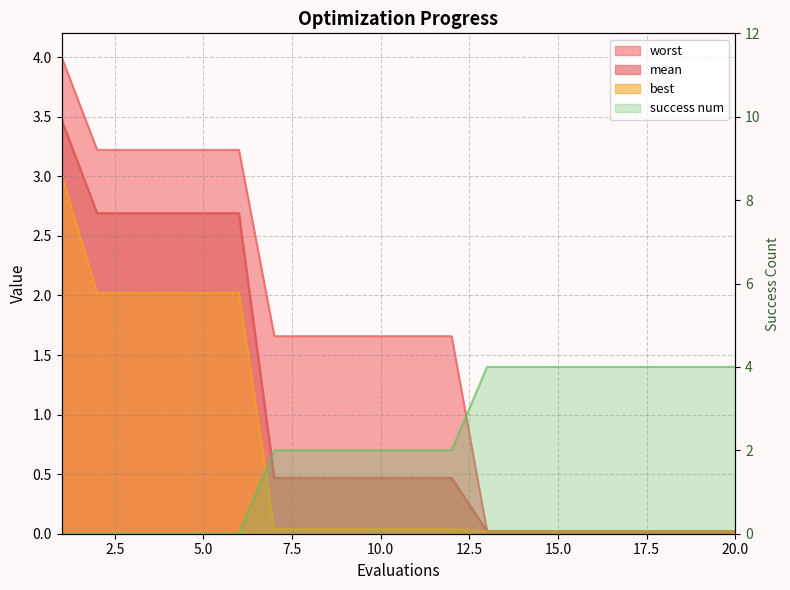

Is the value of worst at 18 greater than the value of mean at 15?

Yes